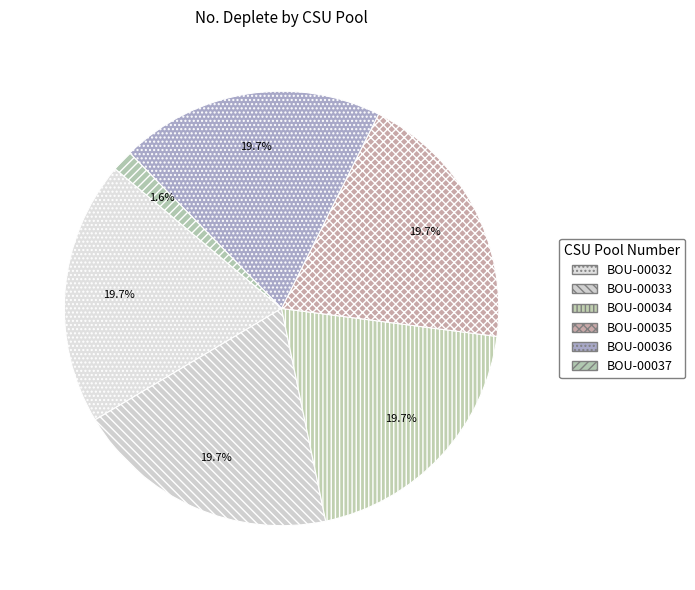

Which slice is the largest?

BOU-00032